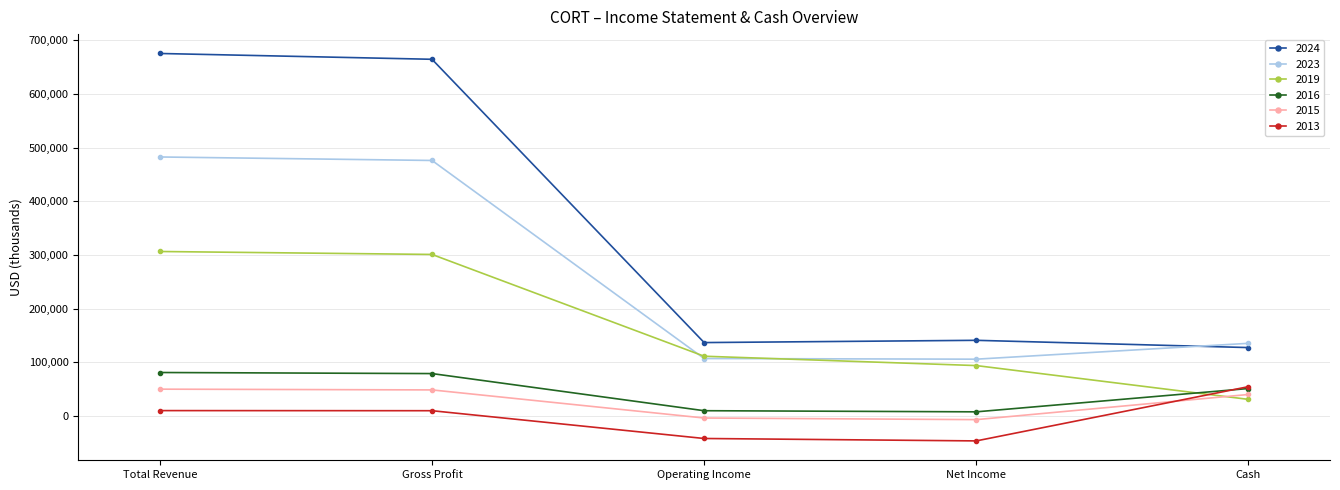

True or false: 2024 has a value of 137000 at Operating Income.

True